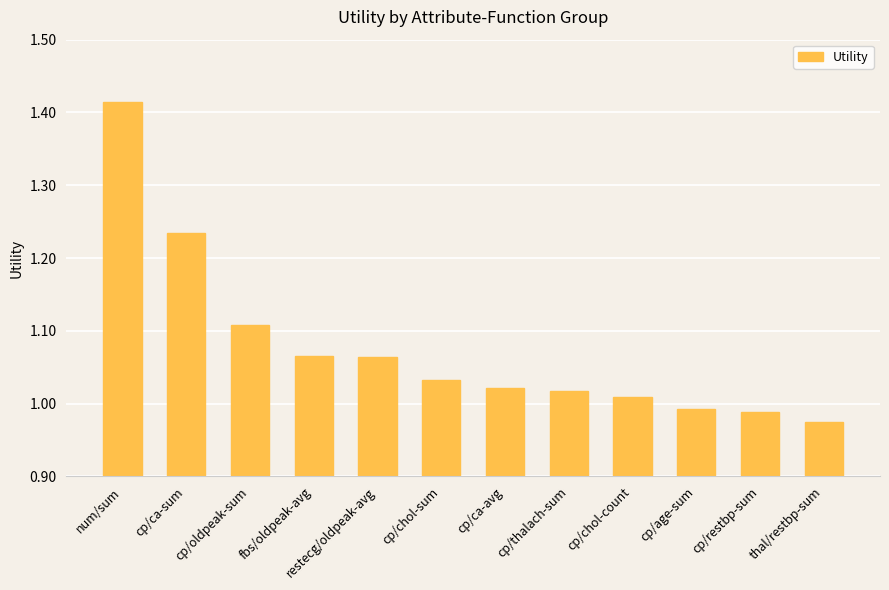

At which label does the data first exceed 1?

num/sum